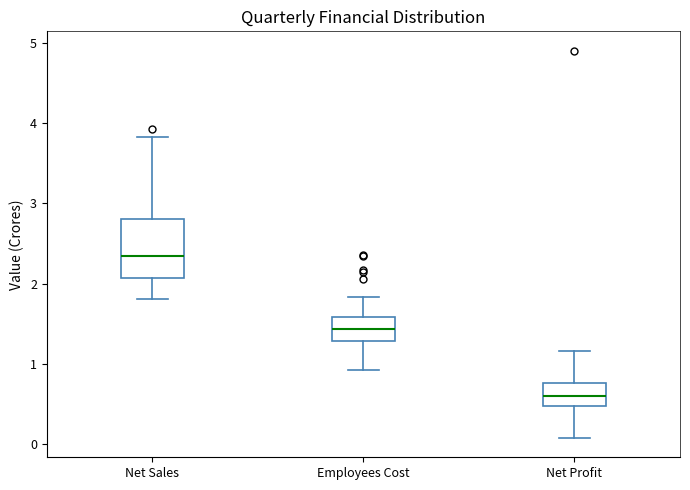

Reading left to right, read every box against the y-axis: the position of its median line, the range the box covers, and the ends of its whiskers. The values are not printed on the chart, so give them approximately, as read against the axis.

Net Sales: median 2.3, box 2.1 to 2.8, whiskers 1.8 to 3.8
Employees Cost: median 1.4, box 1.3 to 1.6, whiskers 0.9 to 1.8
Net Profit: median 0.6, box 0.5 to 0.8, whiskers 0.1 to 1.2